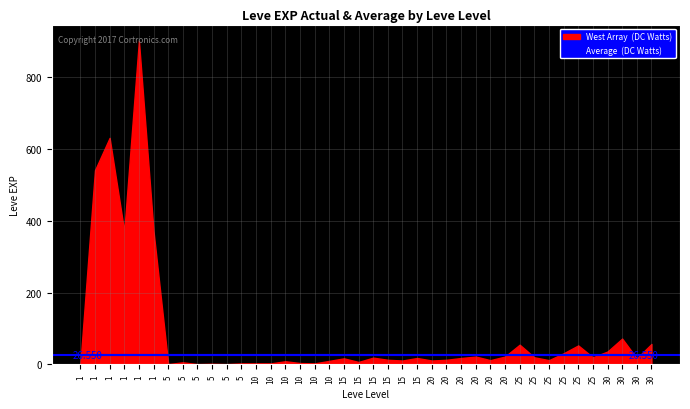

Which category has the highest value in the West Array (DC Watts) series?

1